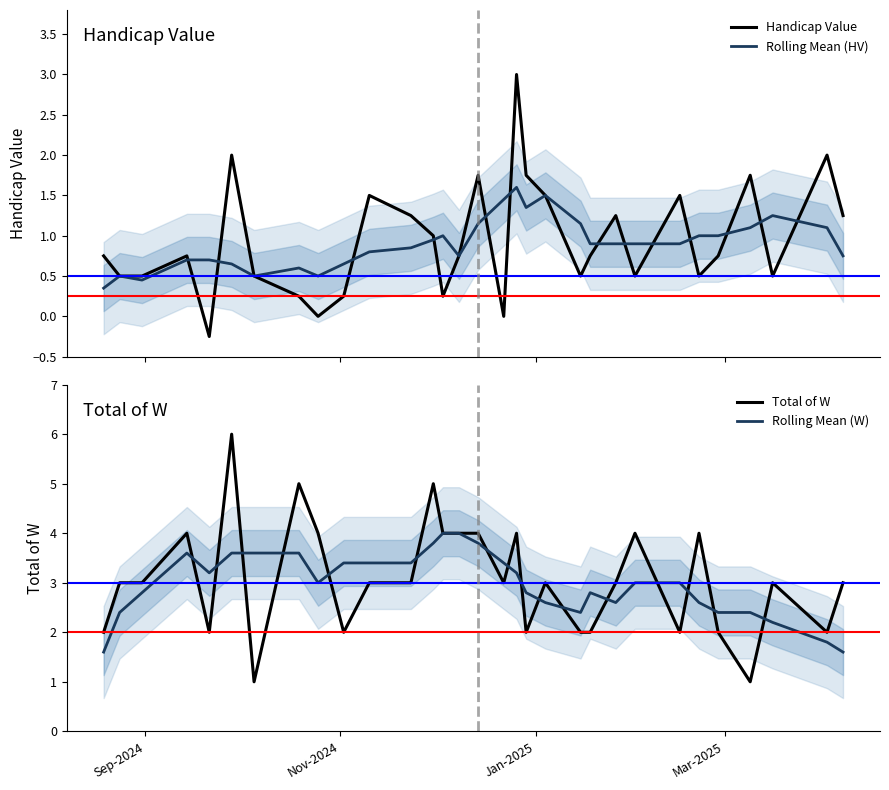

What is the lowest value of the Rolling Mean (W) series?

1.6